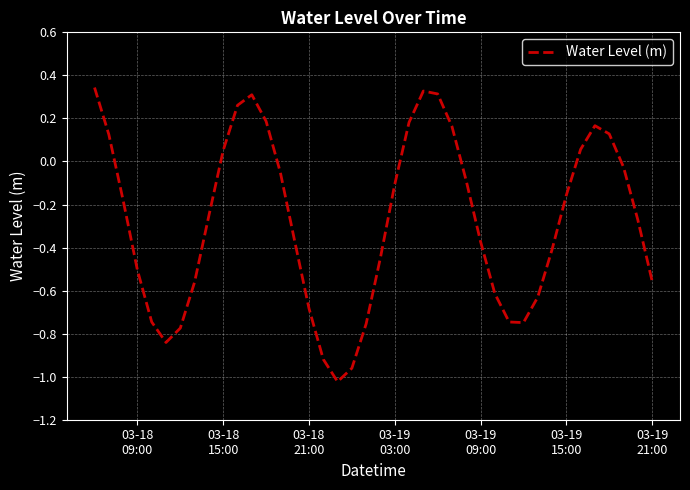

What is the difference between the maximum and minimum values?

1.4